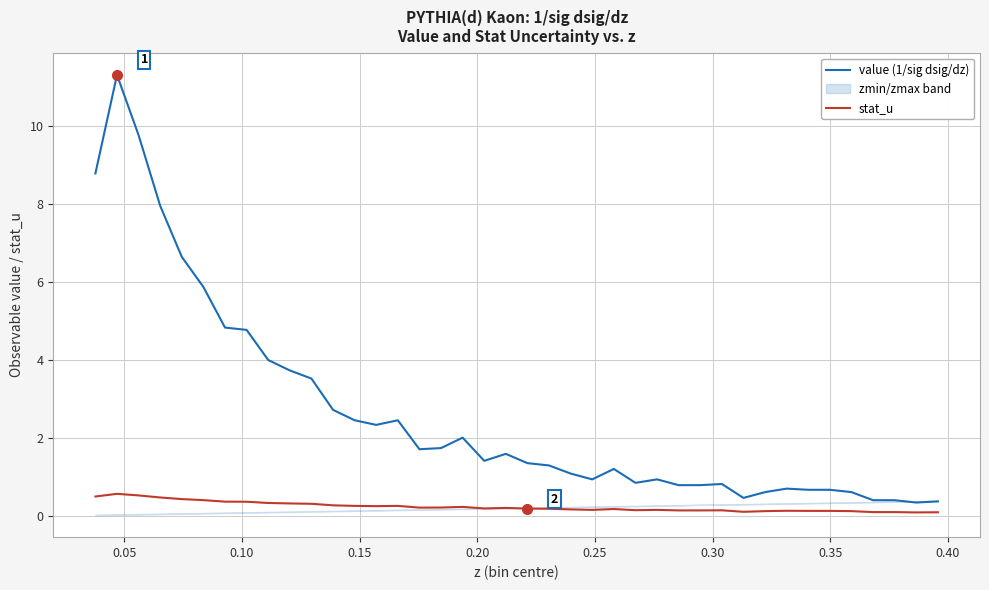

True or false: value (1/sig dsig/dz) has more than 2 points higher than both neighbors.

True